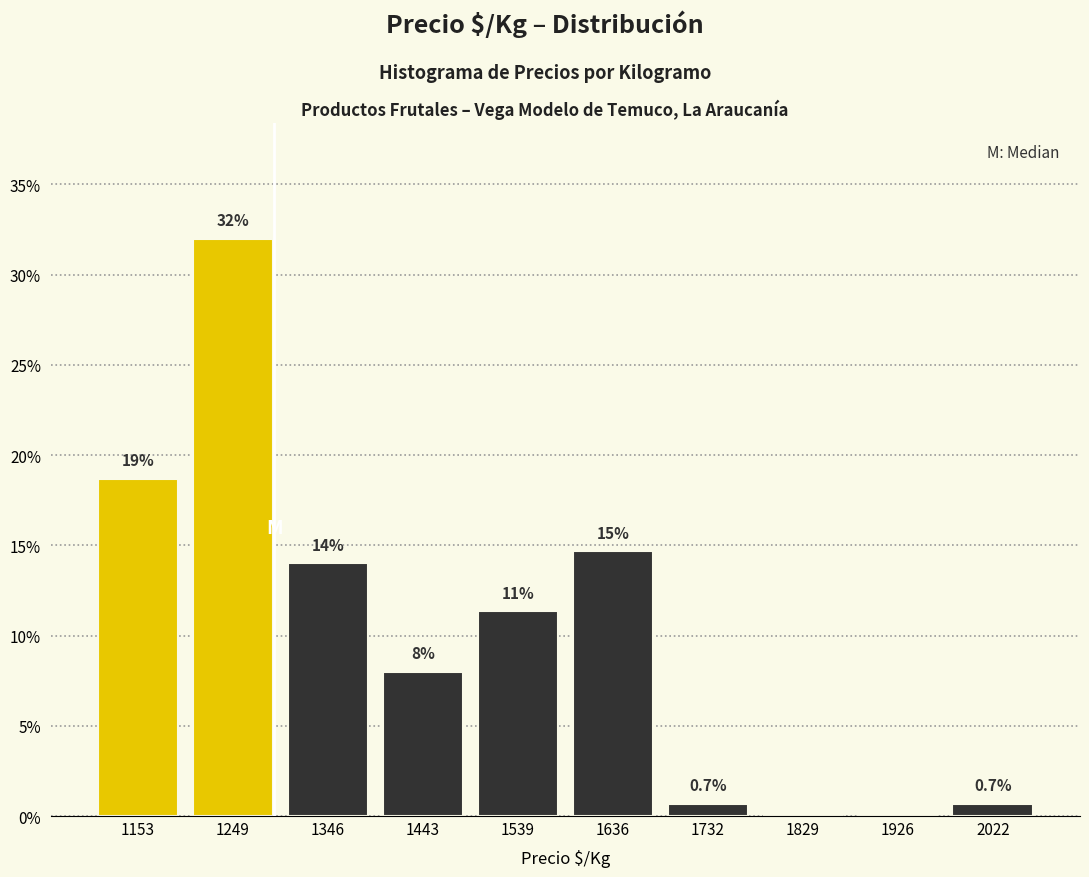

Over which range of the x-axis is the bar tallest?

1200 to 1300